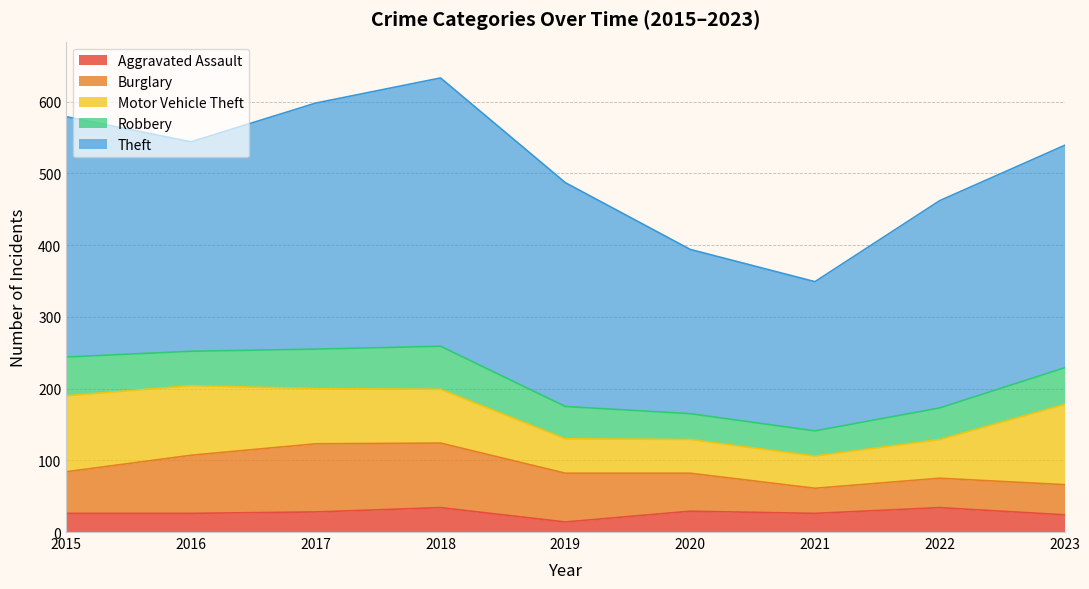

Which series has the largest range (max minus min)?

Theft